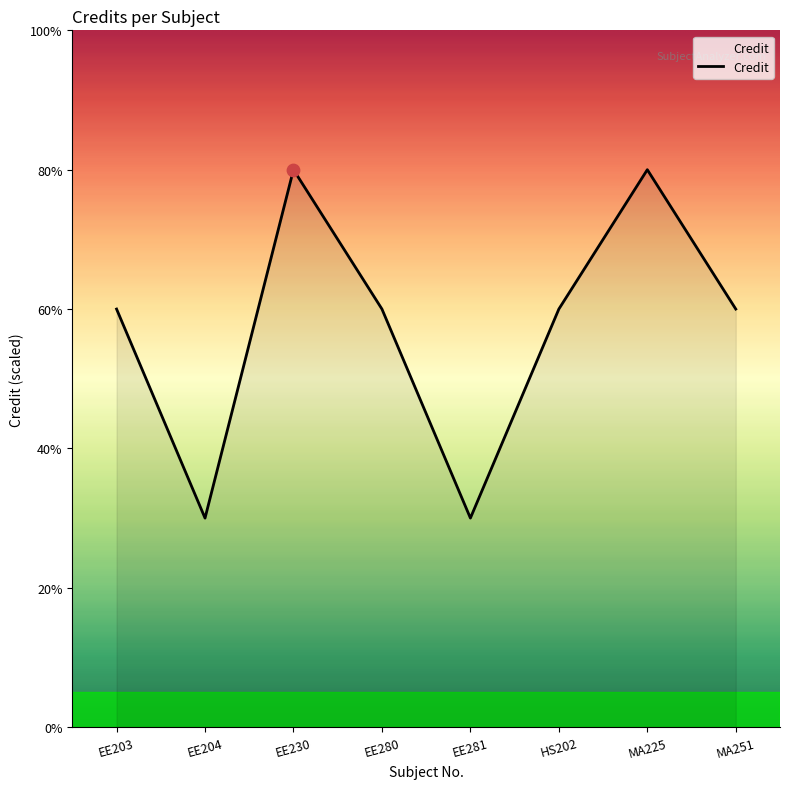

What is the change in value from MA225 to MA251?

-2